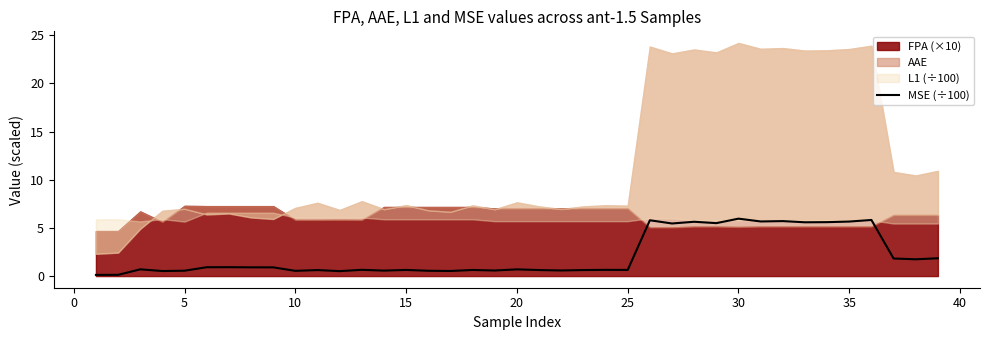

True or false: MSE (÷100) has a value of 0.6 at 5.

True